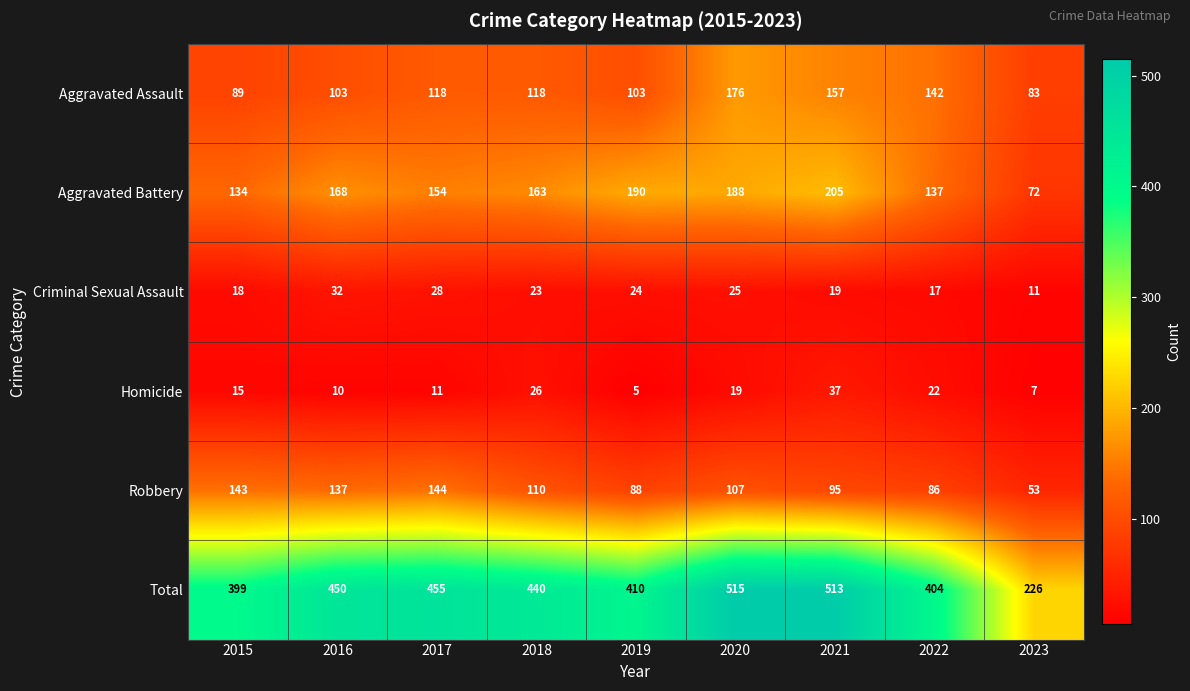

The Aggravated Battery series shows 188 at 2020. True or false?

True